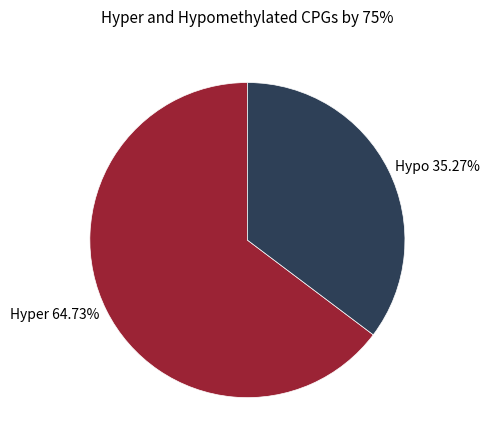

Which category accounts for the majority?

Hyper 64.73%